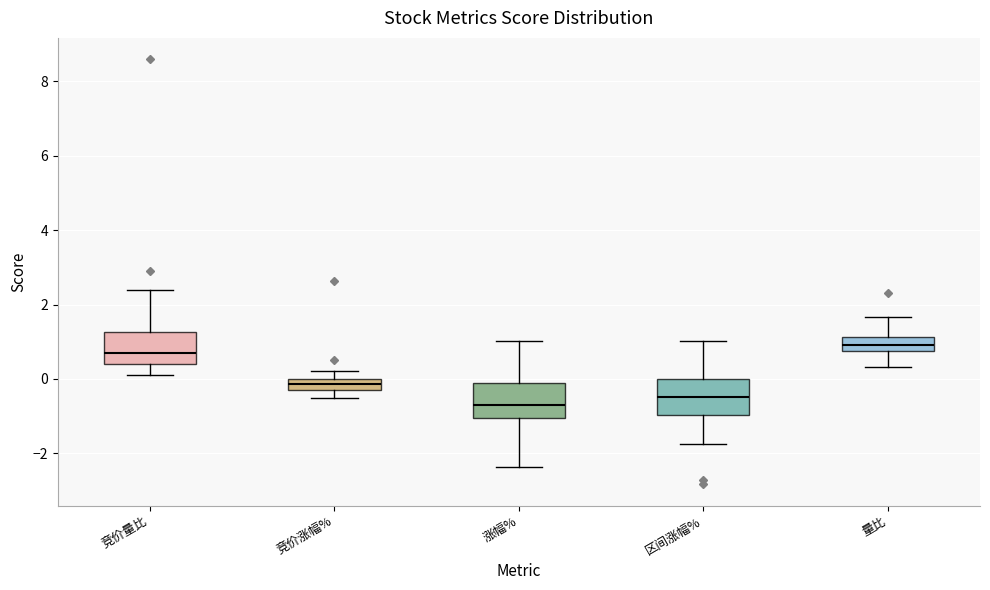

Which box has the lowest median line?

涨幅%